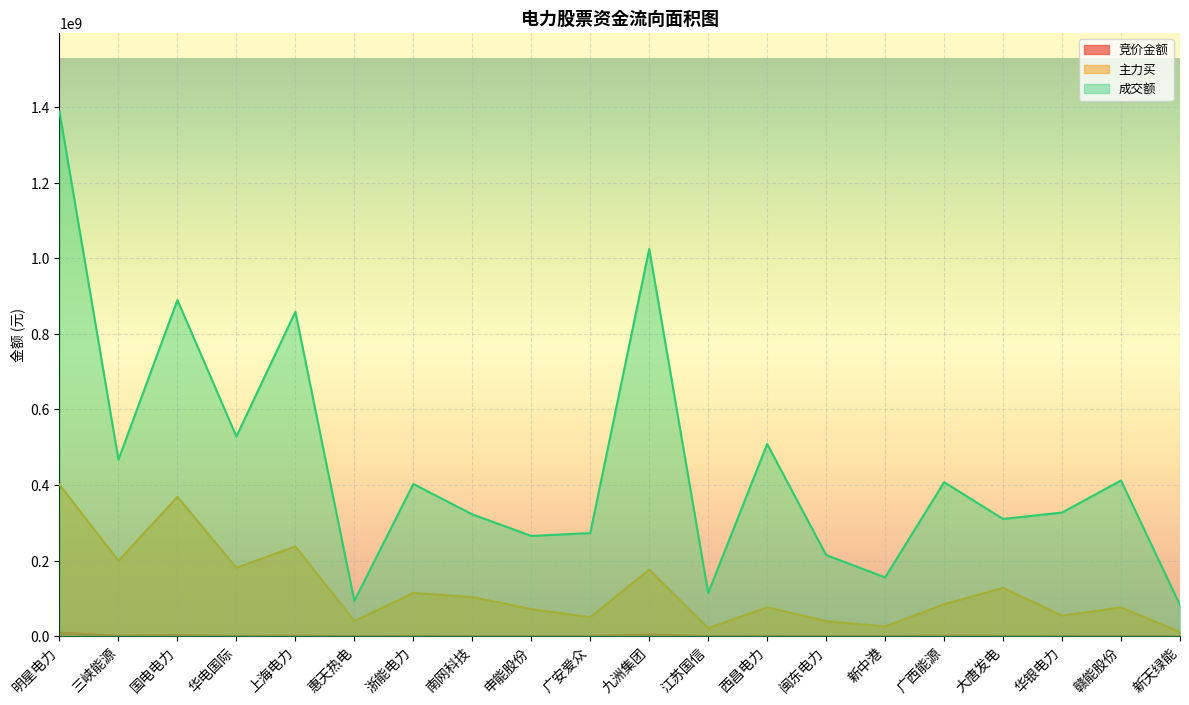

At how many categories does at least one series exceed 384267008?

10